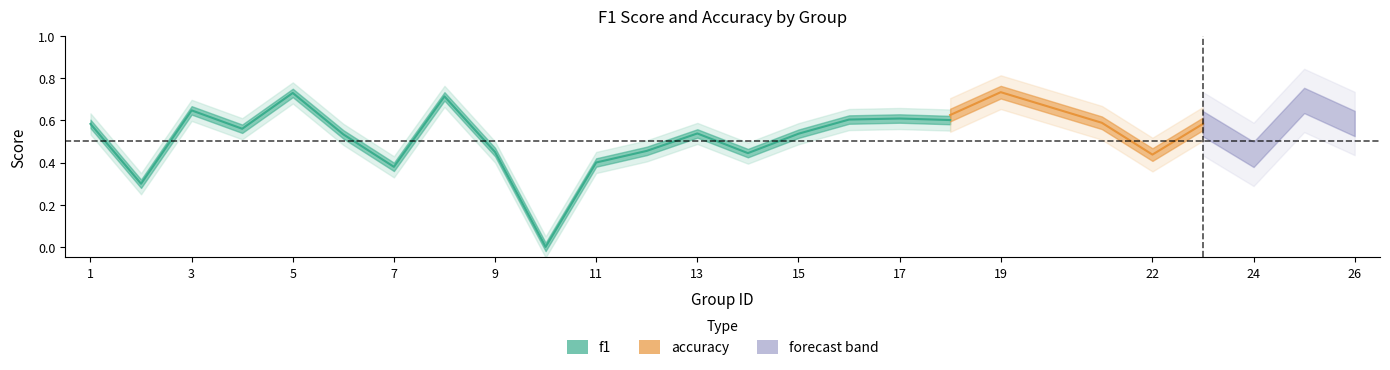

What is the greatest value displayed?

0.7